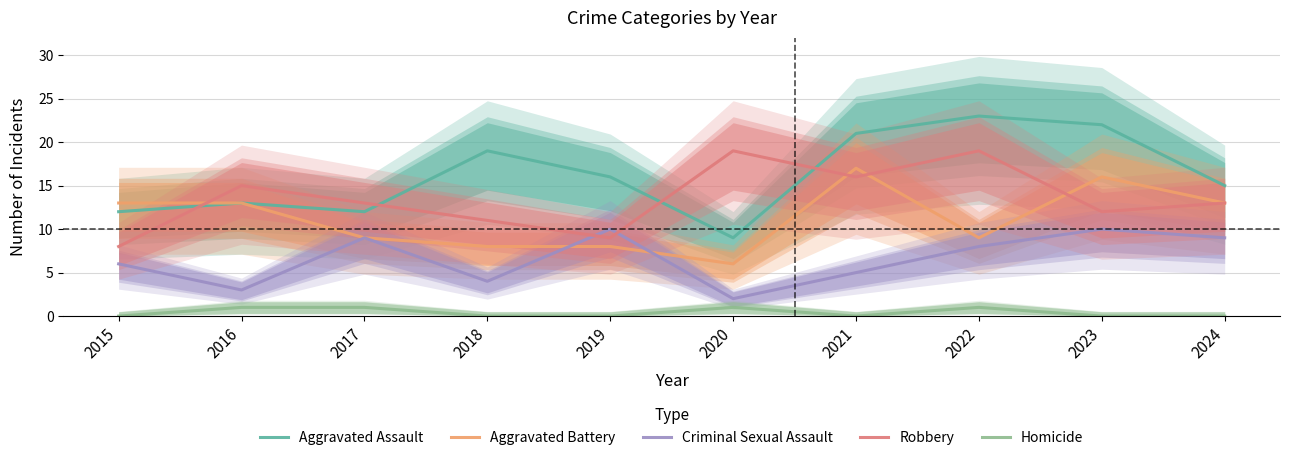

What is the total value across all series at 2024?

50